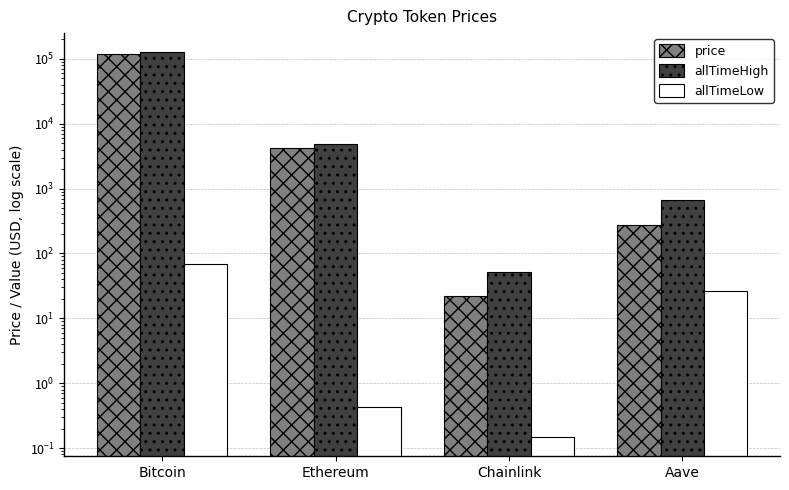

What are all the series names shown in the legend?

price, allTimeHigh, allTimeLow